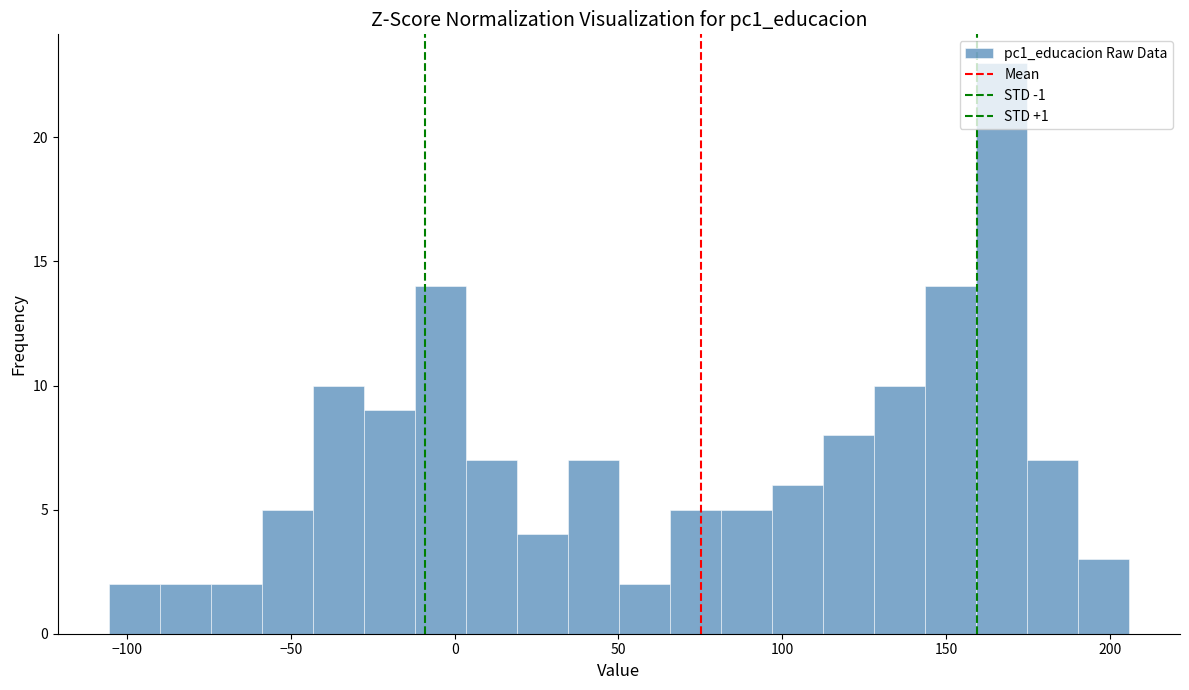

Read against the x-axis, roughly where is the centre of the tallest bar?

165